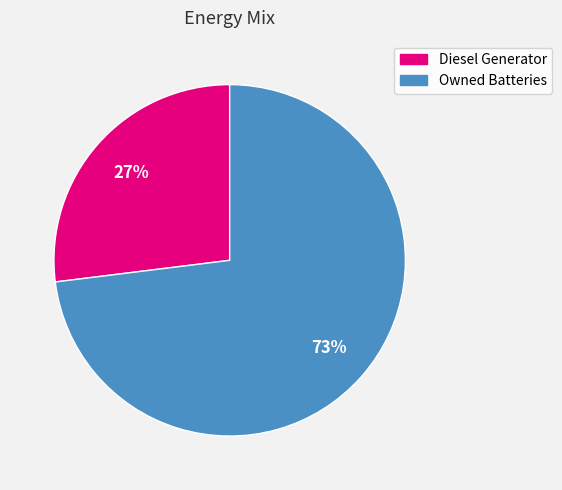

Between Owned Batteries and Diesel Generator, which is larger?

Owned Batteries